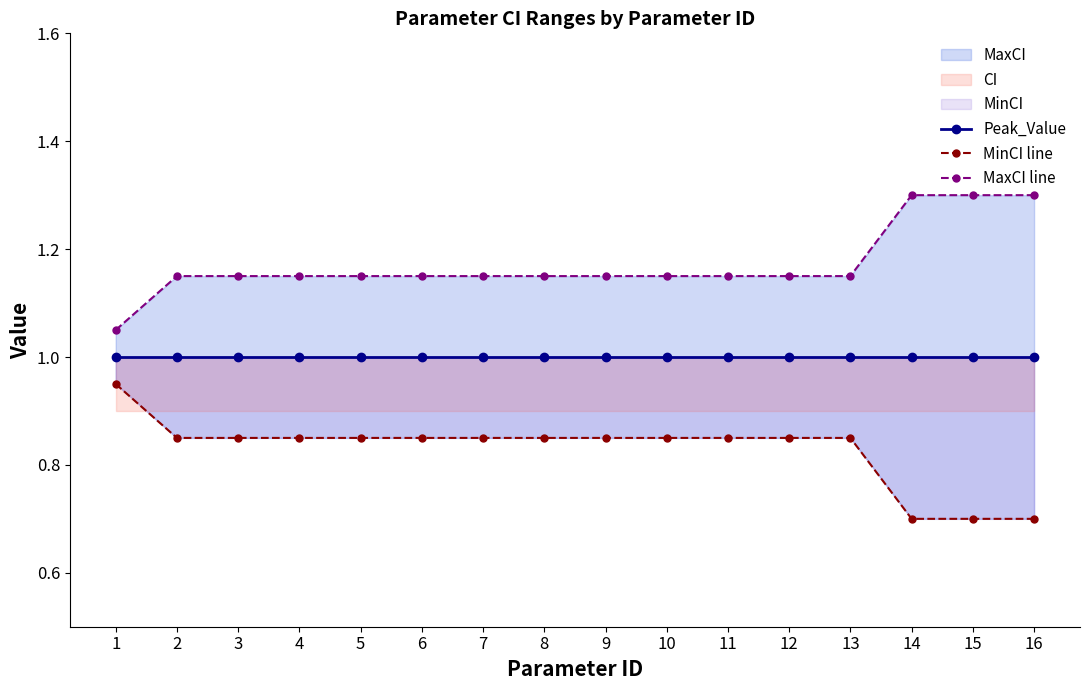

Between 2 and 4, which series saw the biggest shift?

Peak_Value